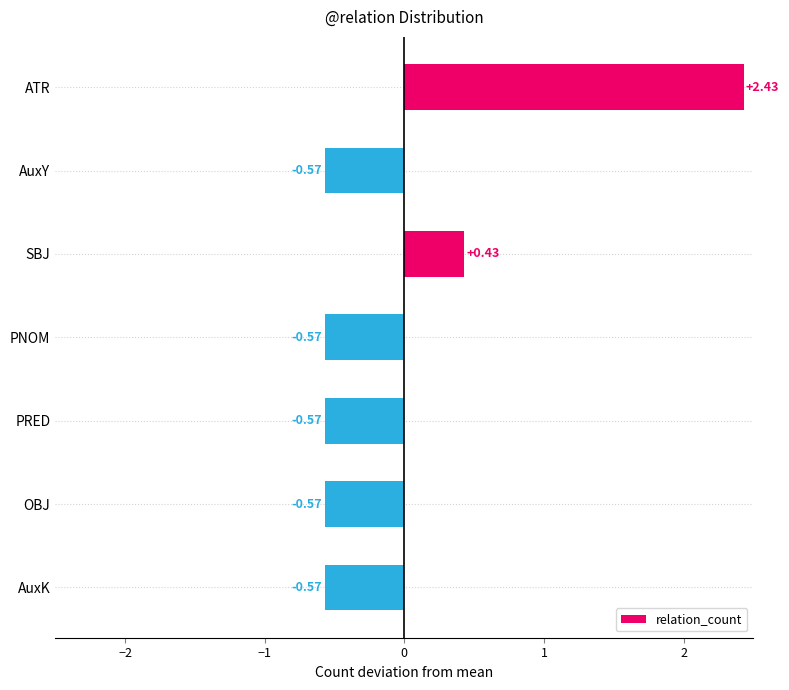

How many series are shown in this chart?

1